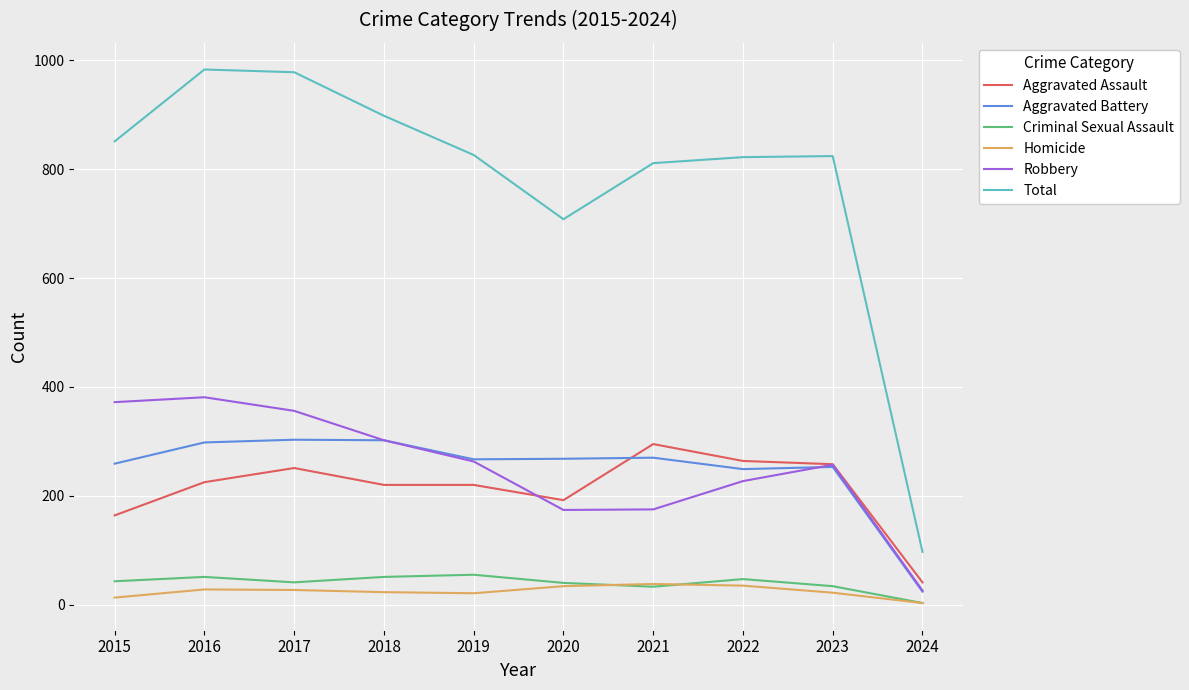

At which label does Criminal Sexual Assault reach its minimum?

2024